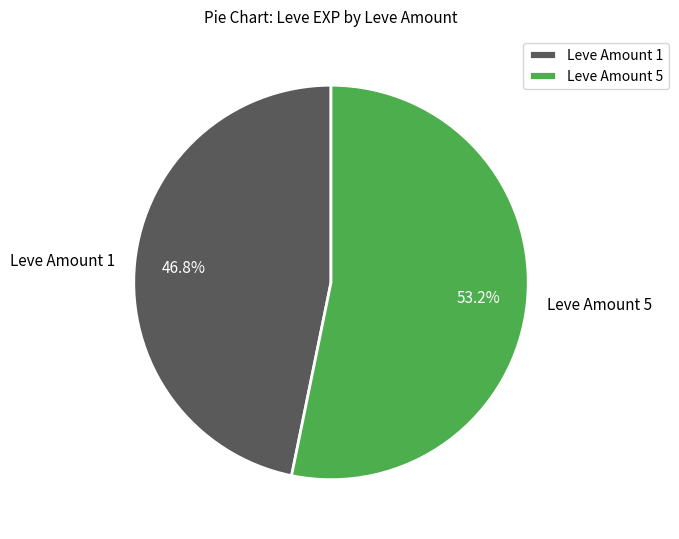

Count the number of slices in the pie.

2